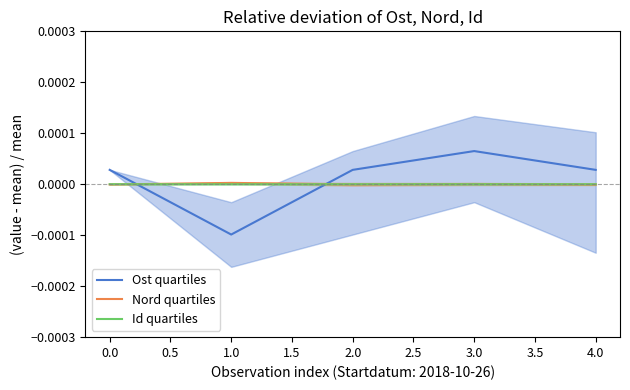

Count the number of data series in this chart.

3